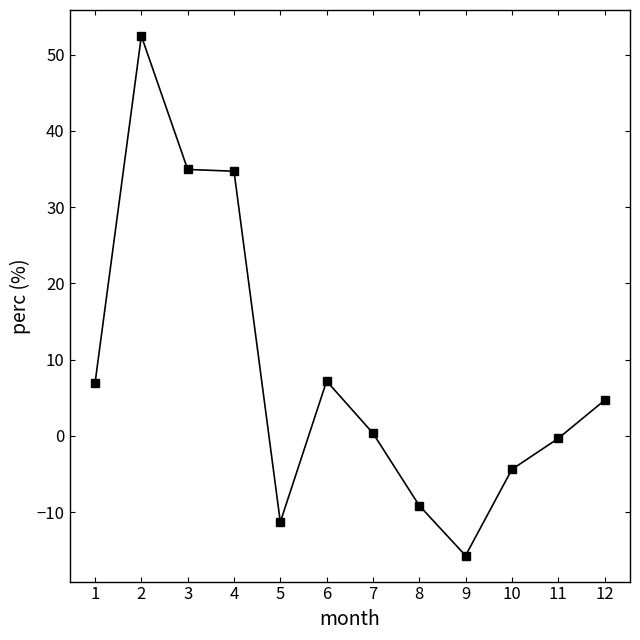

Read the value at 12.

4.7